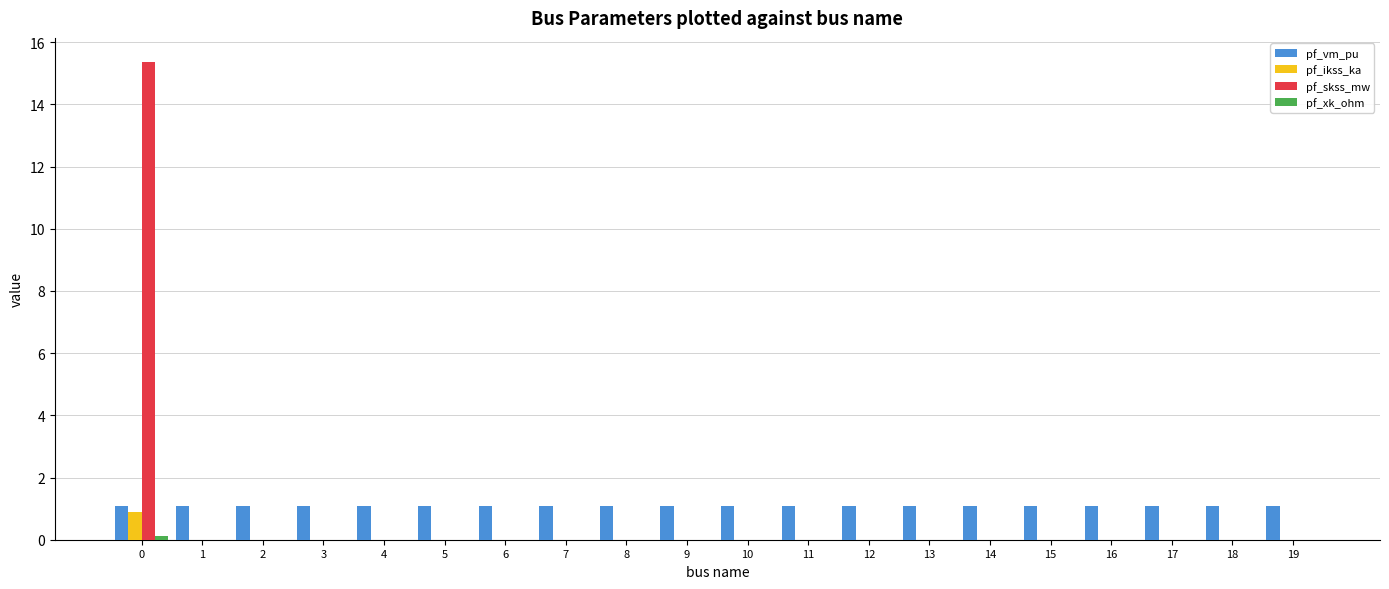

The value of pf_ikss_ka at 7 is 0.0. True or false?

True